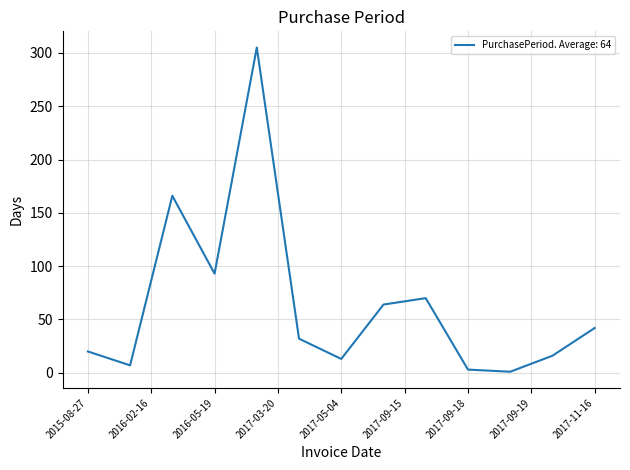

What is the greatest value displayed?

305